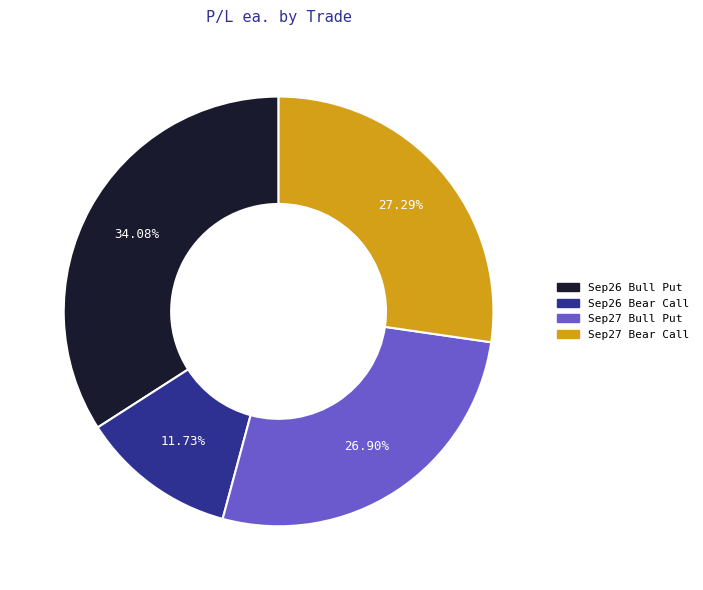

Is there a majority slice in this chart?

No